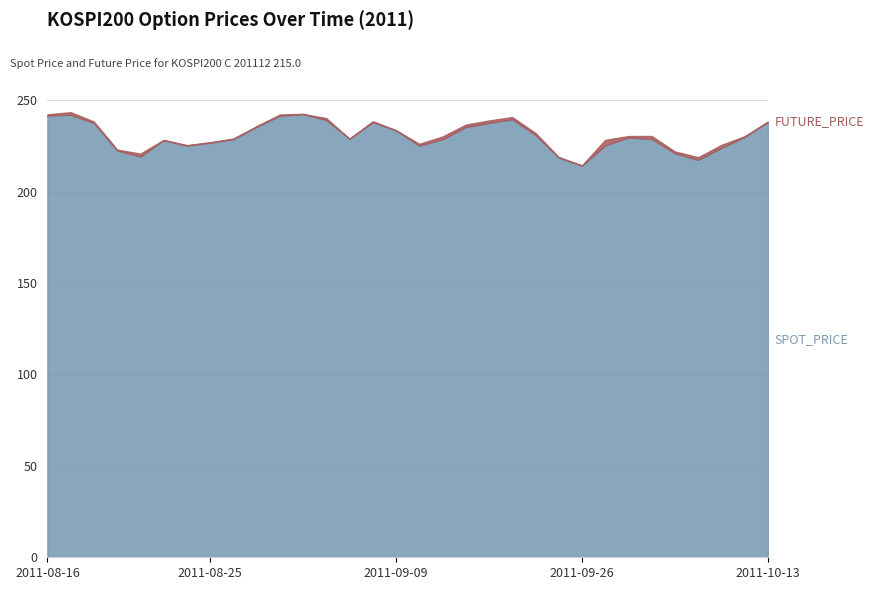

What is the smallest value displayed?

214.2